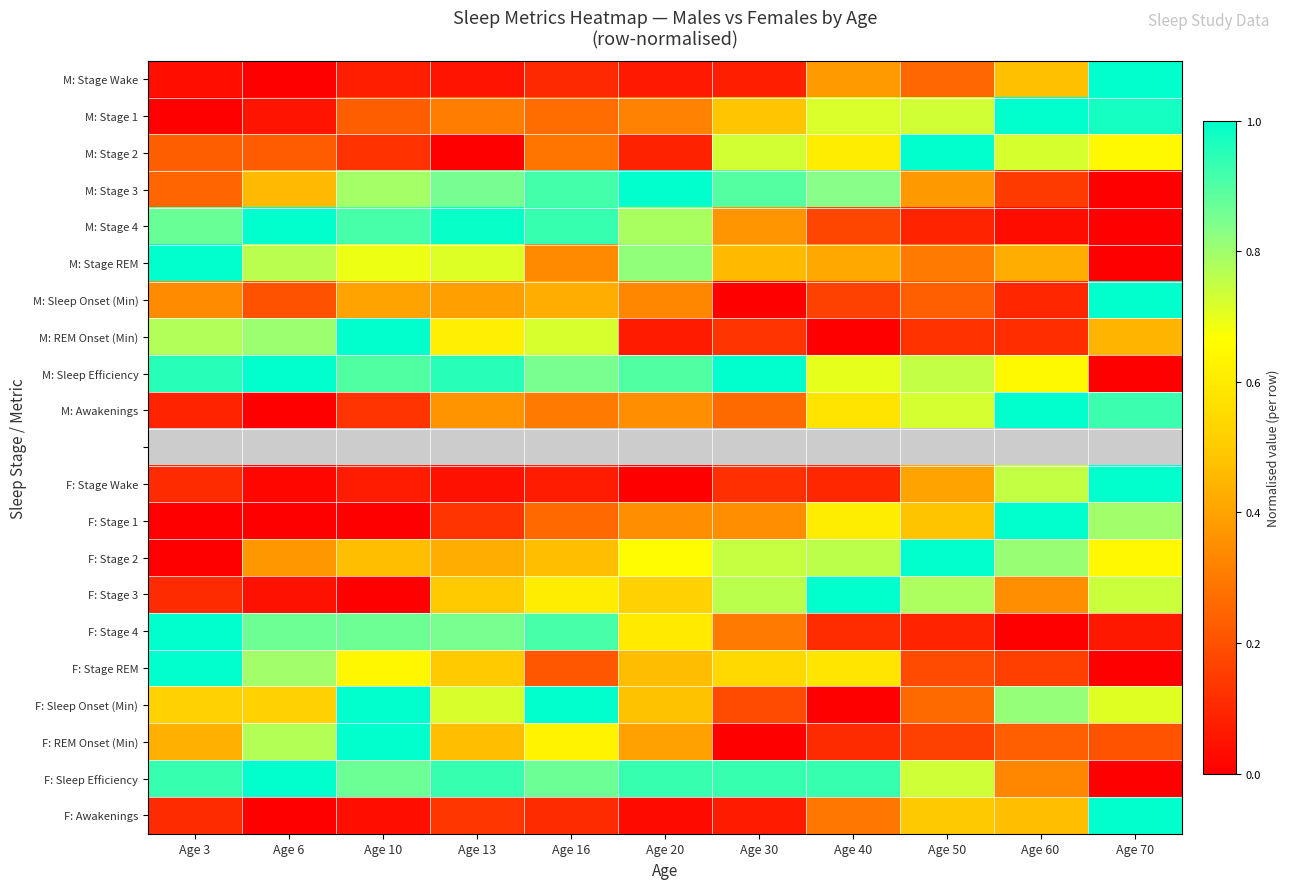

Where is M: Sleep Efficiency nearest to the value 0?

Age 70